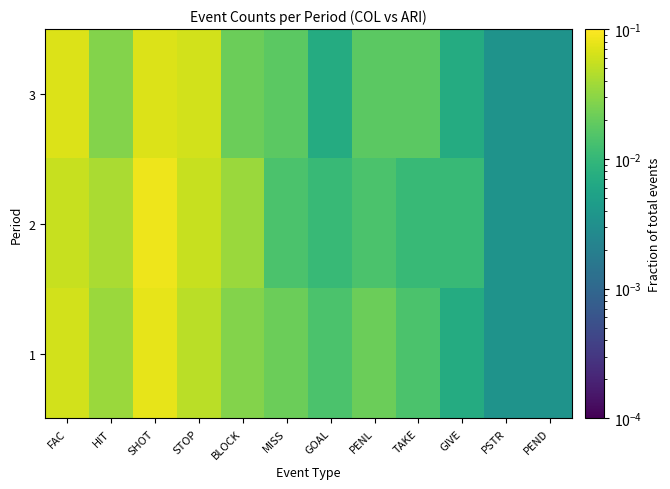

Which label corresponds to the smallest value in the chart?

PSTR